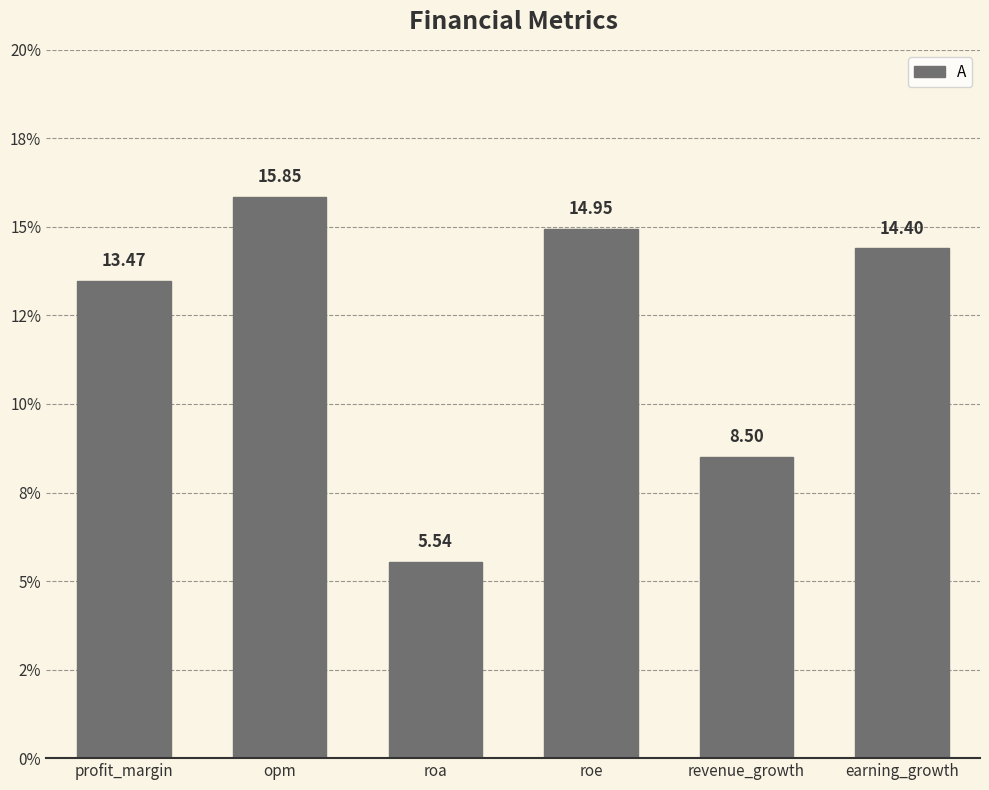

What is the label of the 4th bar from the left?

roe